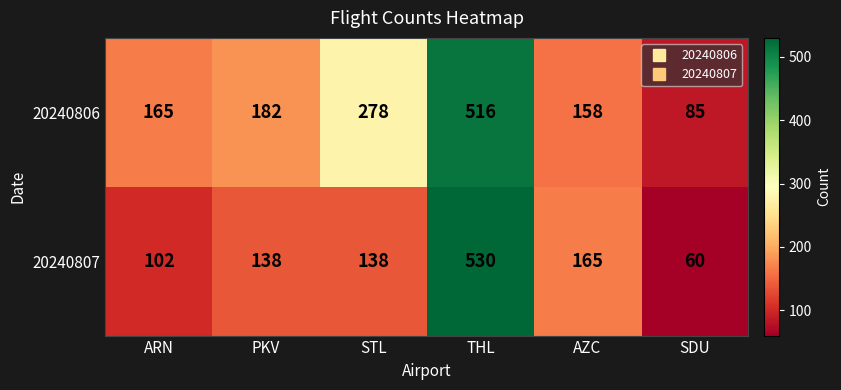

What is the smallest value displayed?

60